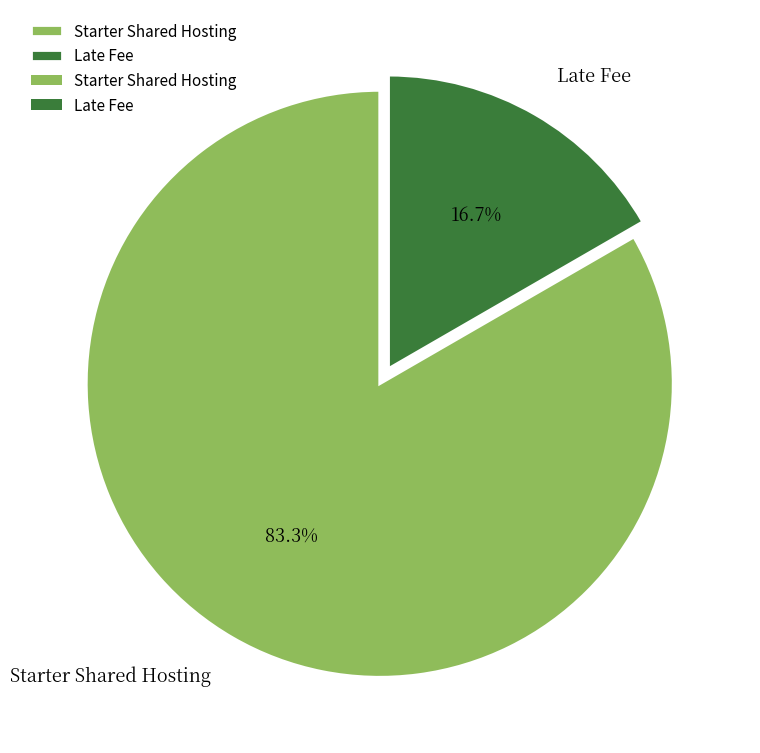

To the nearest percent, what percentage of the pie is Late Fee?

17%